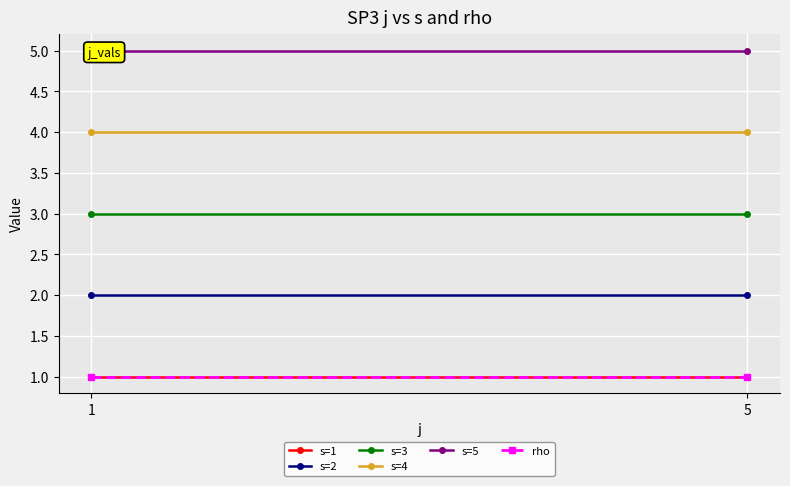

How many lines are shown in the chart?

6